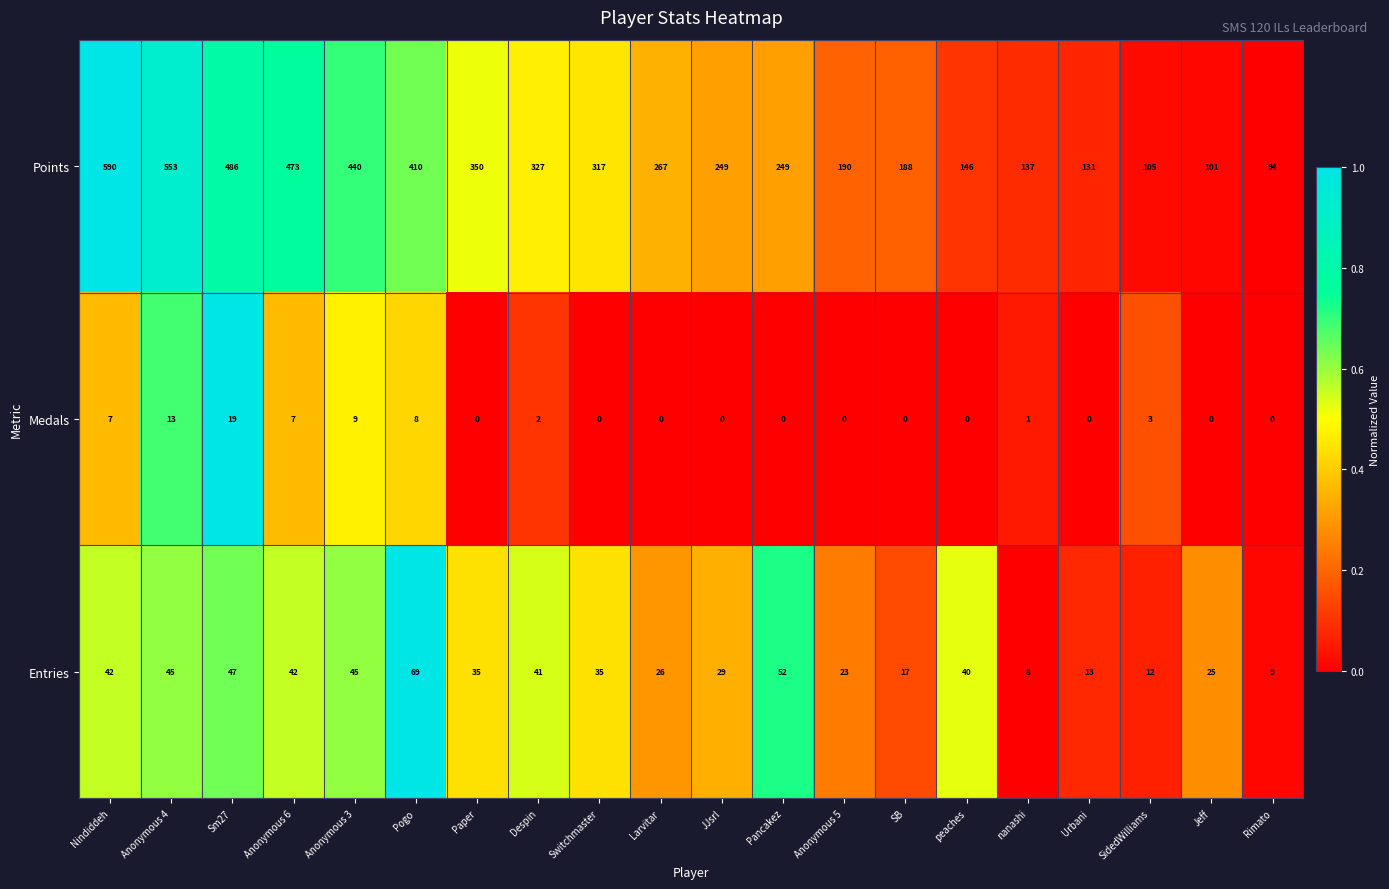

At how many categories does at least one series exceed 0?

20